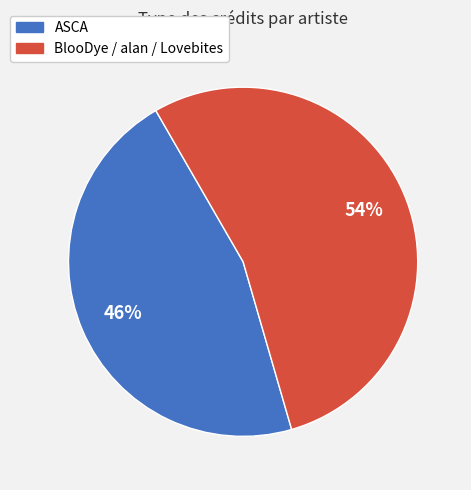

How many slices are in this pie chart?

2